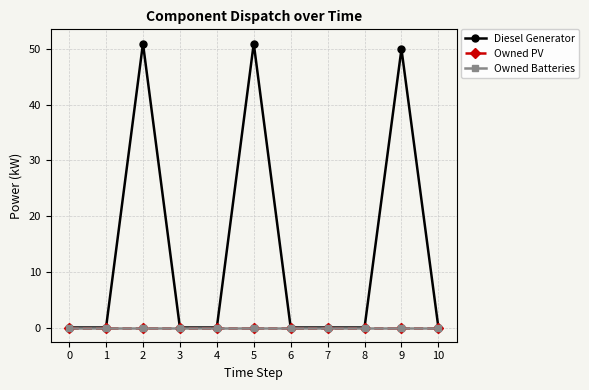

Is this an area chart (filled region under the line)?

No